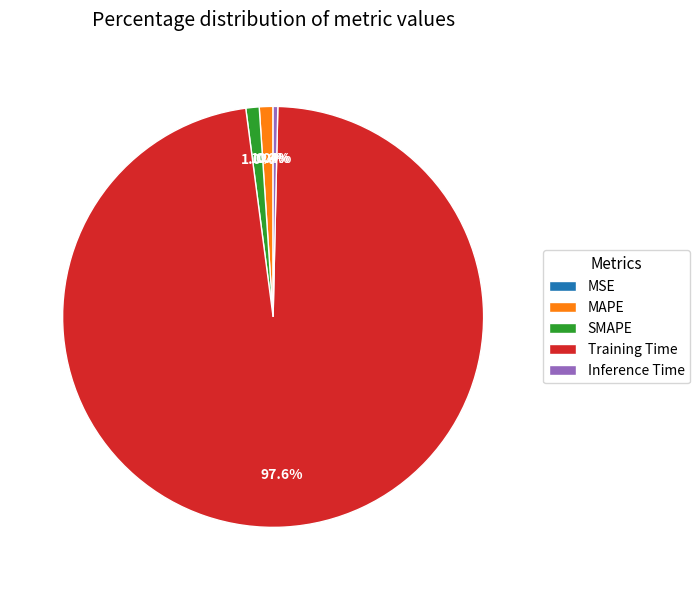

To the nearest percent, what is the average slice percentage?

20%